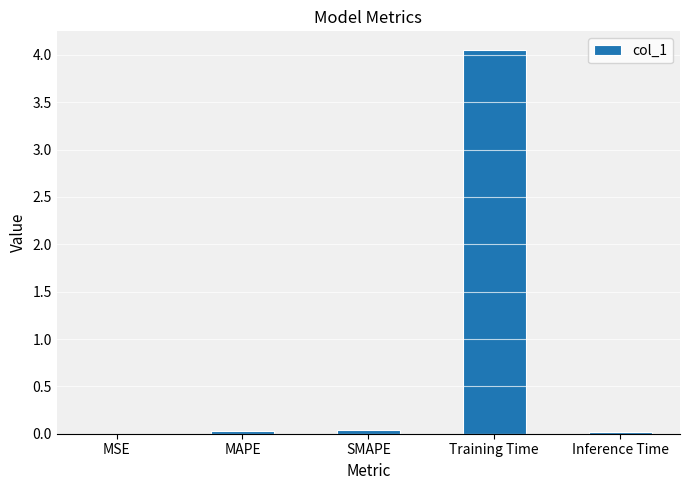

Count the number of data series in this chart.

1